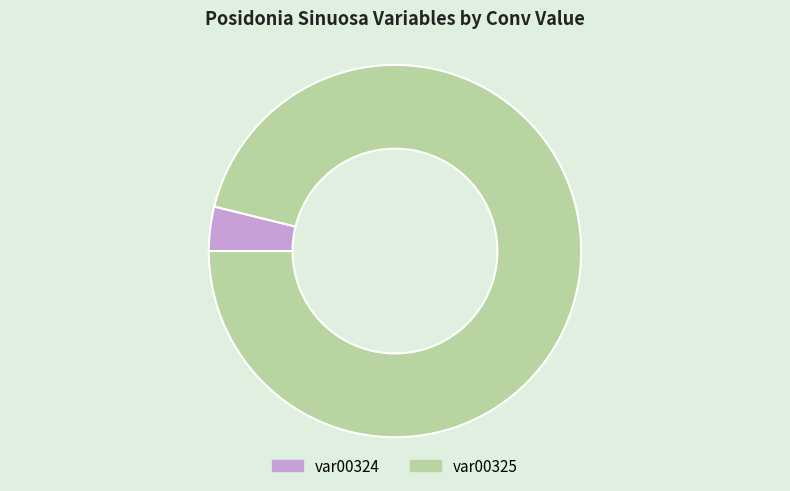

Which category has the smallest portion of the pie?

var00324